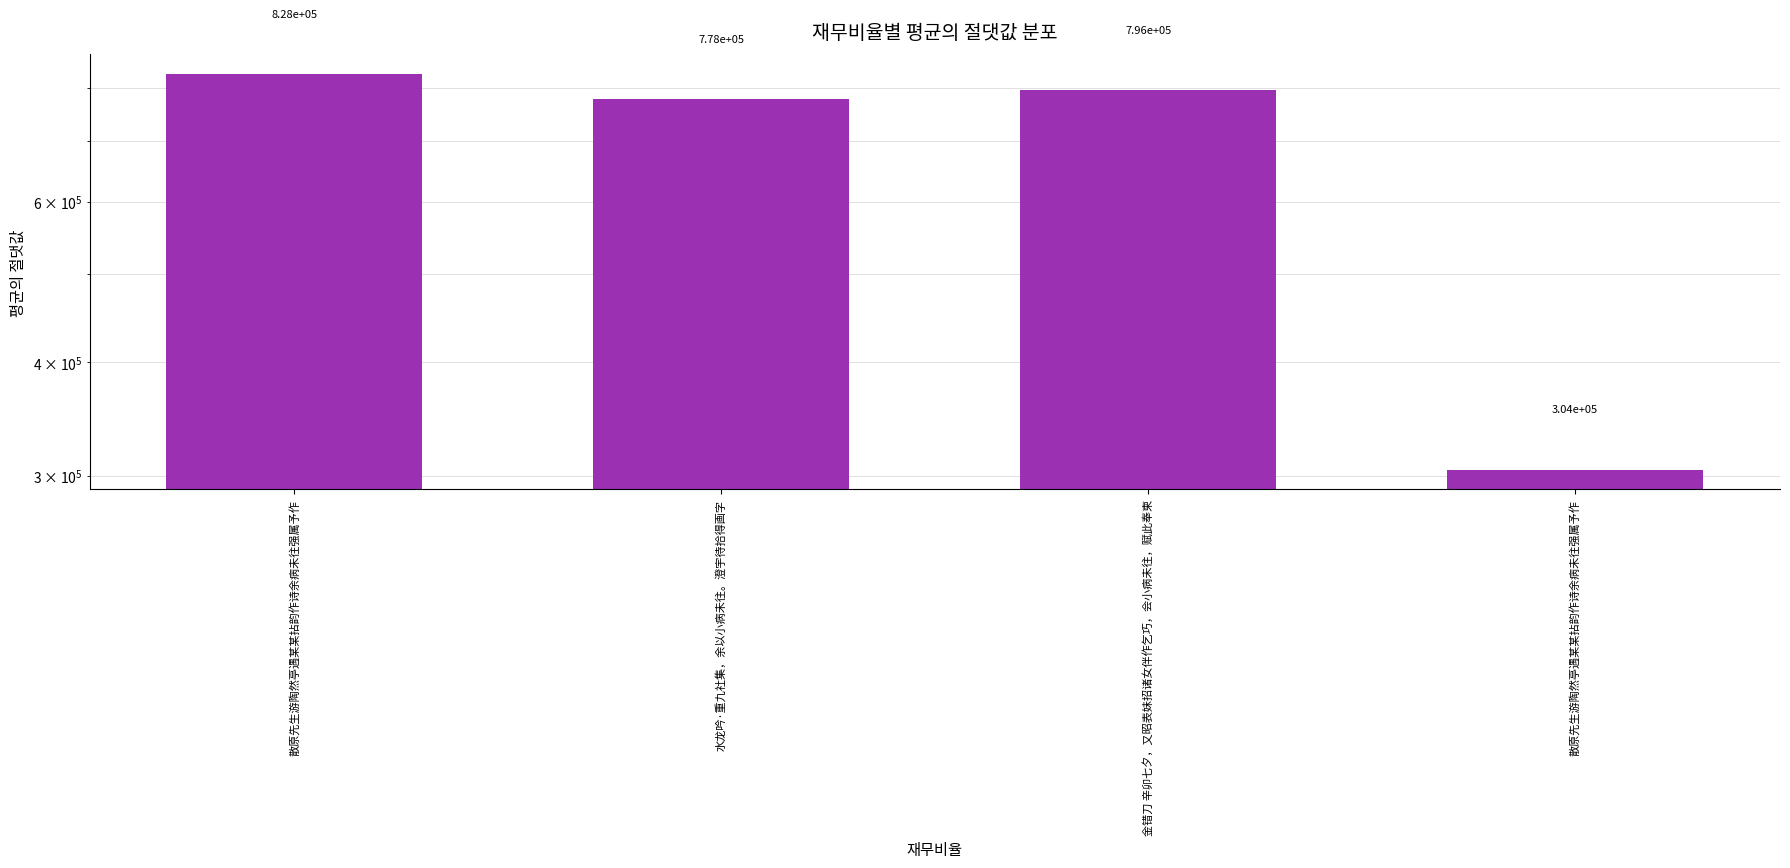

Rank the categories by value from highest to lowest.

散原先生游陶然亭遇某某拈韵作诗余病未往强属予作, 金错刀 辛卯七夕，又昭表妹招诸女伴作乞巧，会小病未往，赋此奉柬, 水龙吟·重九社集，余以小病未往。澄宇待拾得画字, 散原先生游陶然亭遇某某拈韵作诗余病未往强属予作